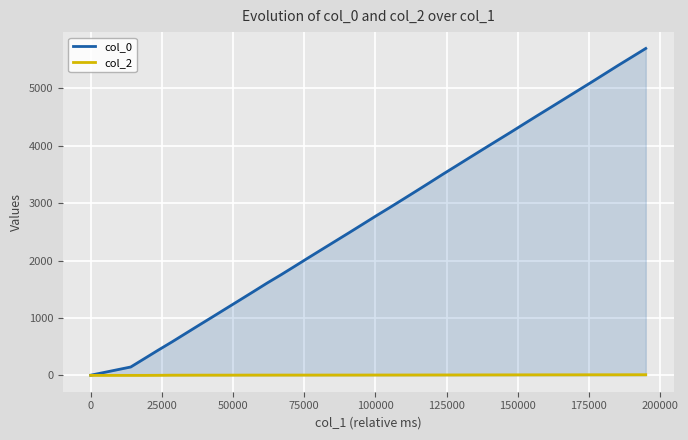

Rank the series by their maximum value, from lowest to highest.

col_2, col_0